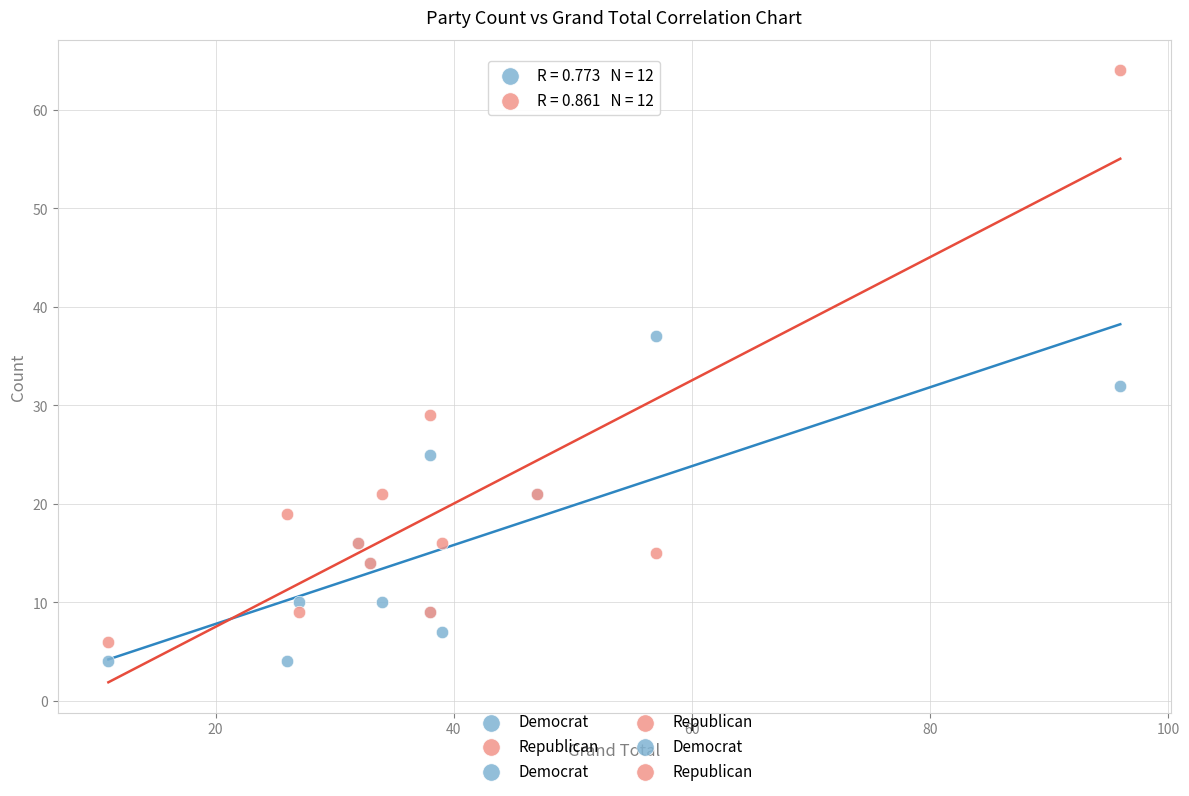

In the Republican series, what Y value is closest to 35?

29